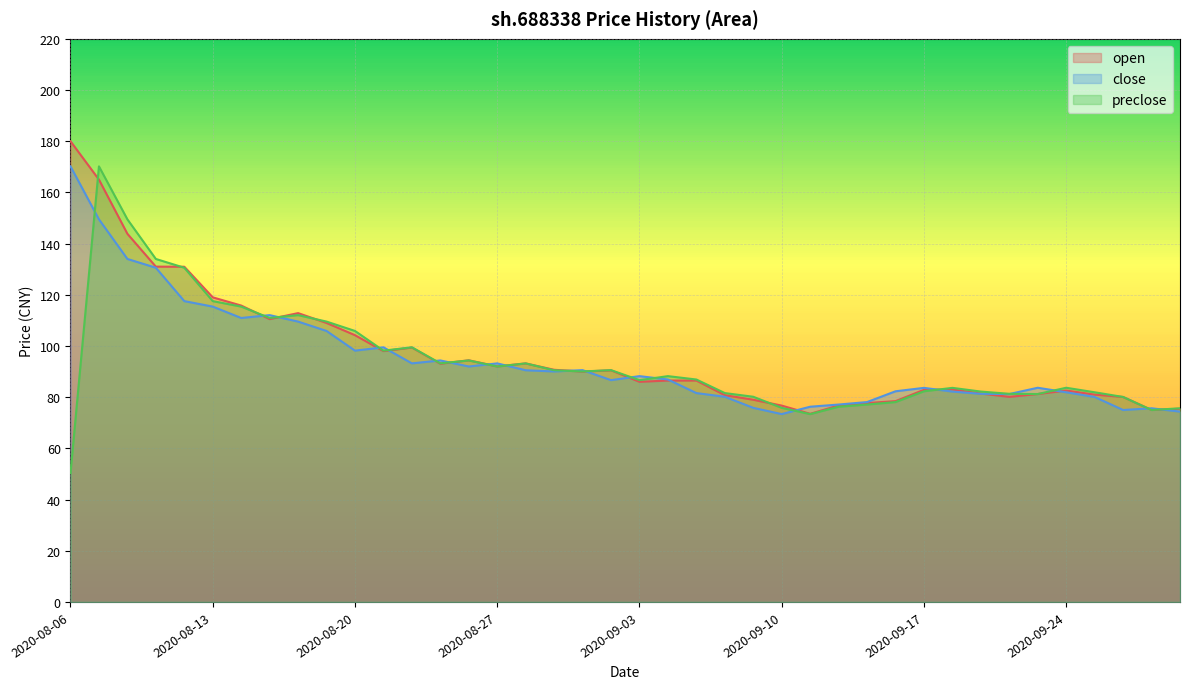

How many values in the open series are below 90?

20